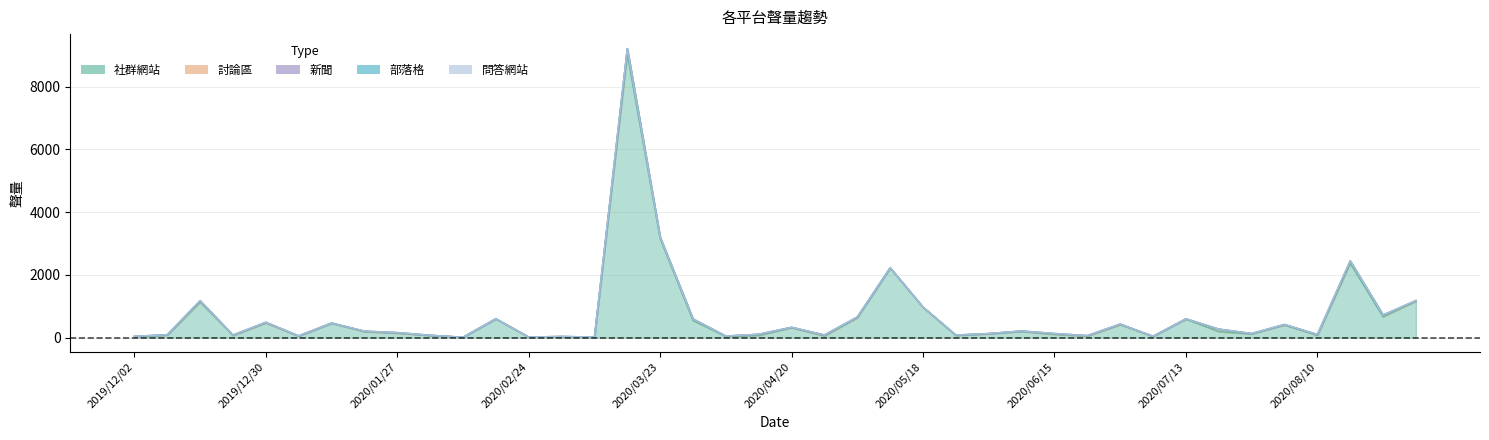

Which series changed the most between 2020/01/20 and 2020/05/18?

社群網站